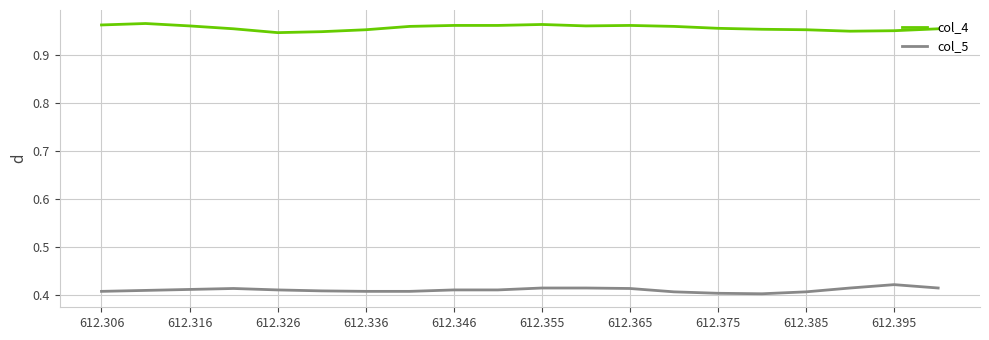

True or false: col_4 and col_5 cross at least once.

False